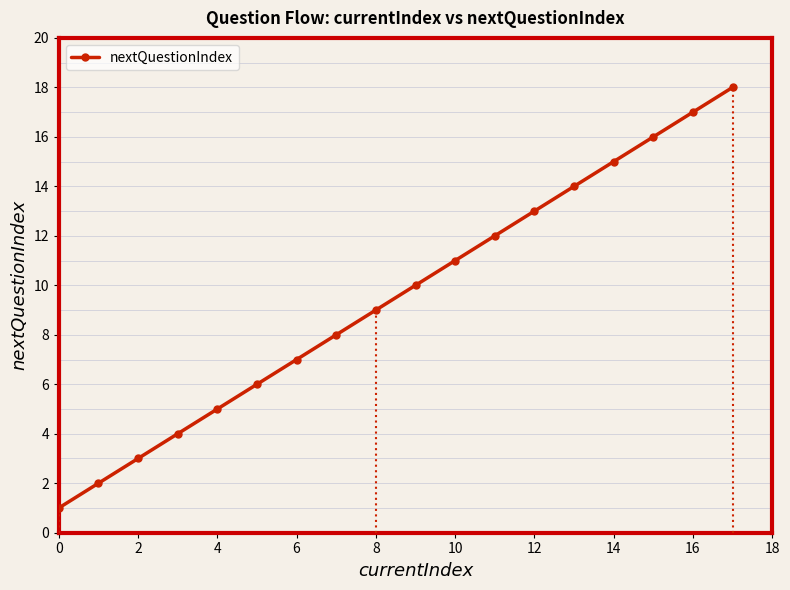

How many lines are shown in the chart?

1